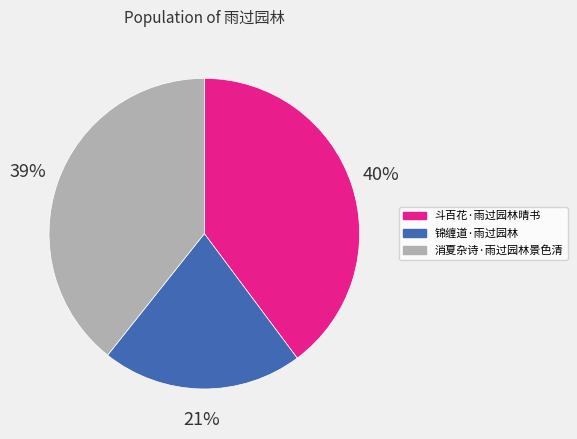

Which has a higher value, 斗百花·雨过园林晴书 or 锦缠道·雨过园林?

斗百花·雨过园林晴书